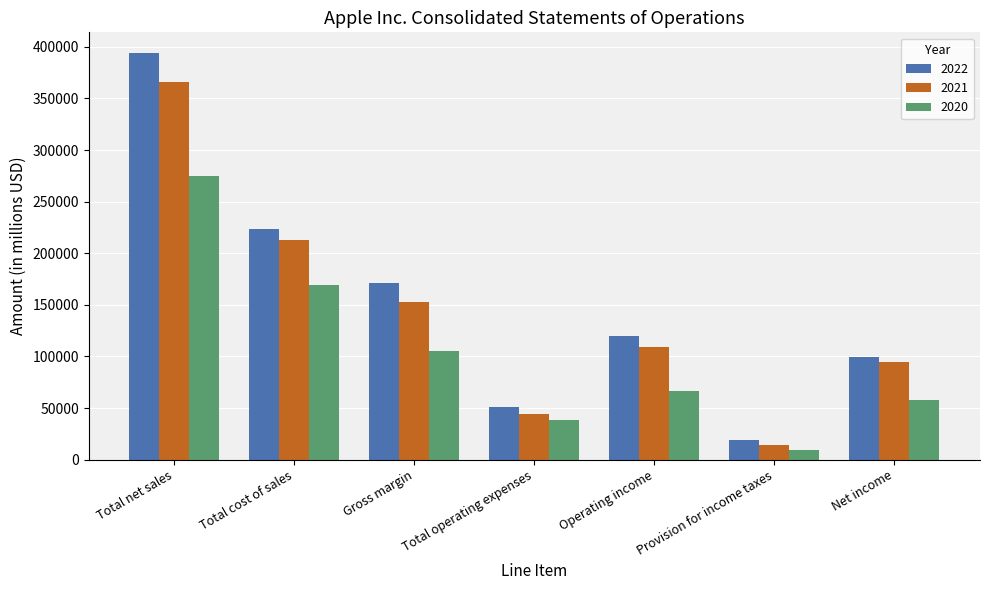

What is the minimum value shown in the chart?

9680